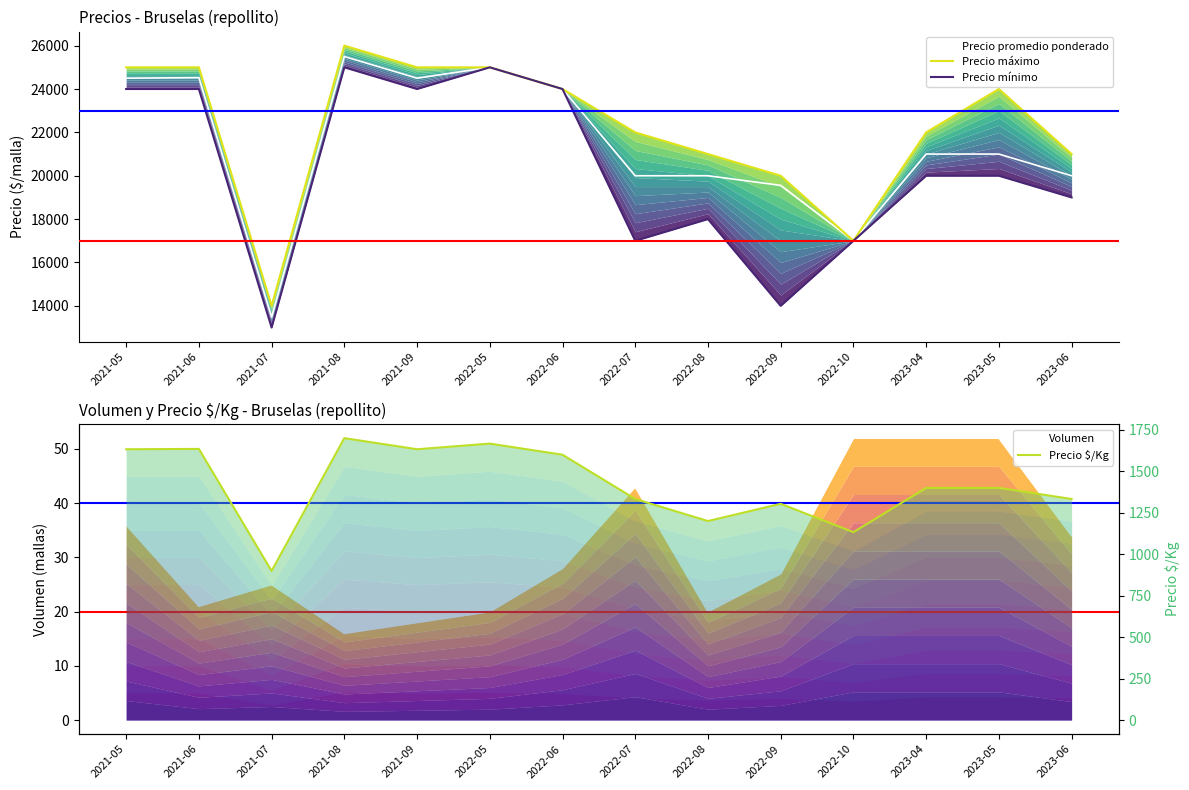

In Precio promedio ponderado, how many points are higher than both neighbors (excluding endpoints)?

3